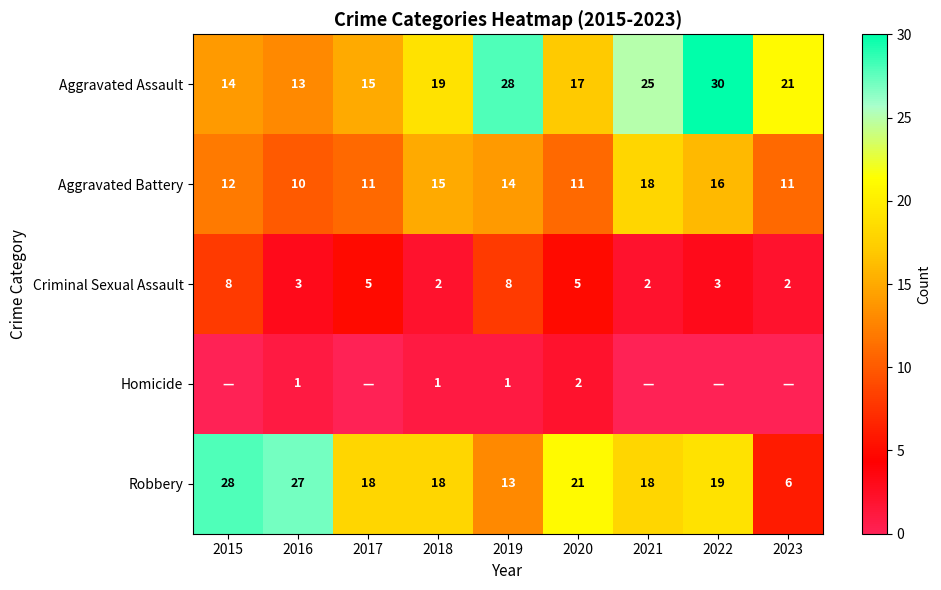

Rank the series at 2016 from lowest to highest value.

Homicide, Criminal Sexual Assault, Aggravated Battery, Aggravated Assault, Robbery